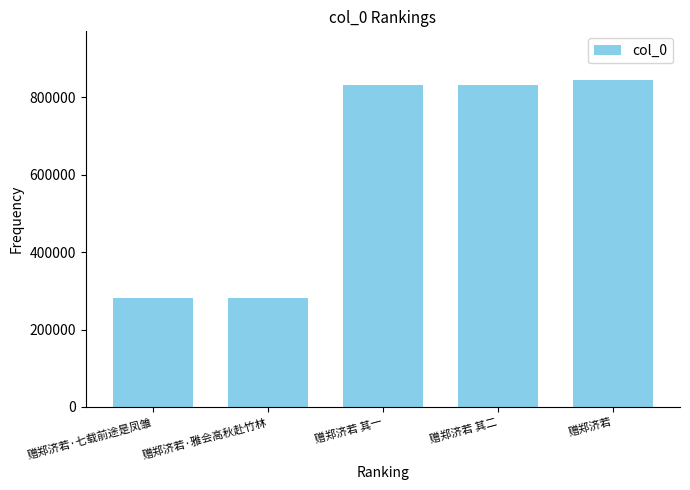

What is the greatest value displayed?

844305